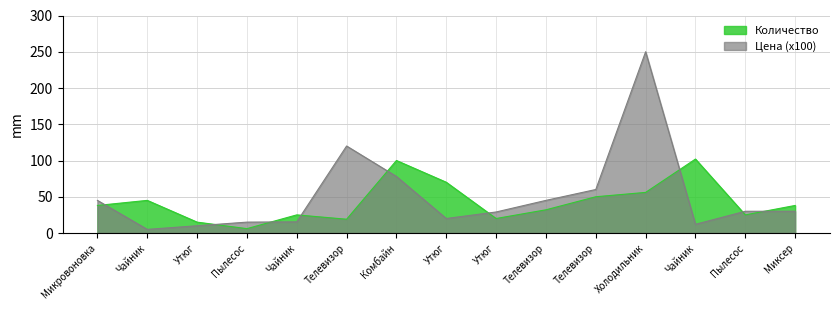

What is the difference between the maximum and minimum values in the Цена (x100) series?

245.0